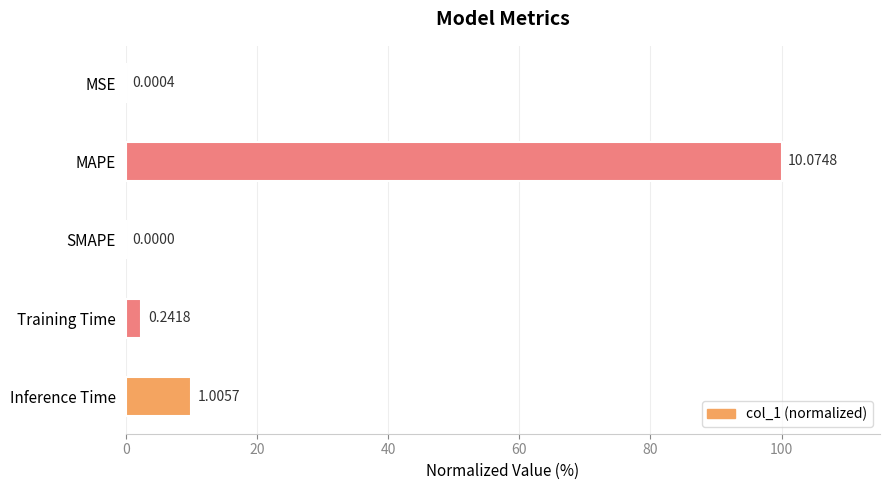

Are the bars horizontal?

Yes